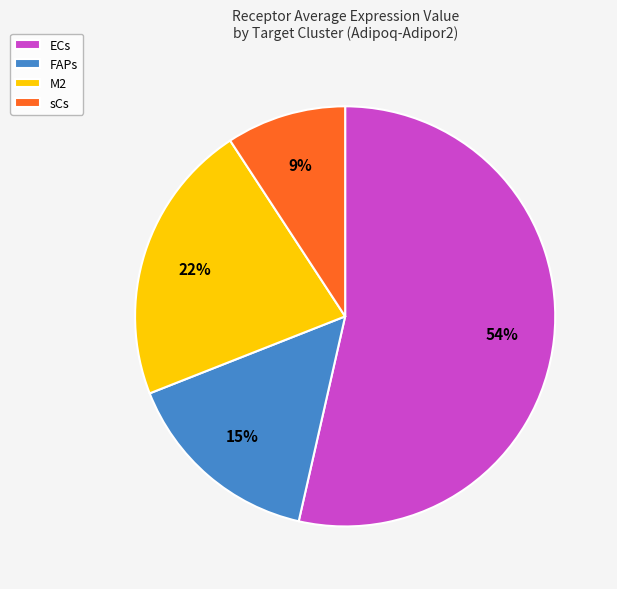

To the nearest percent, what is the average slice percentage?

25%